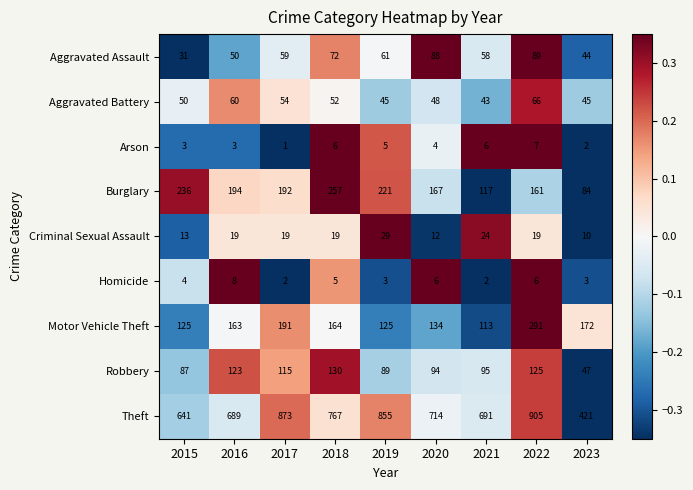

What is the total value across all series at 2016?

1309